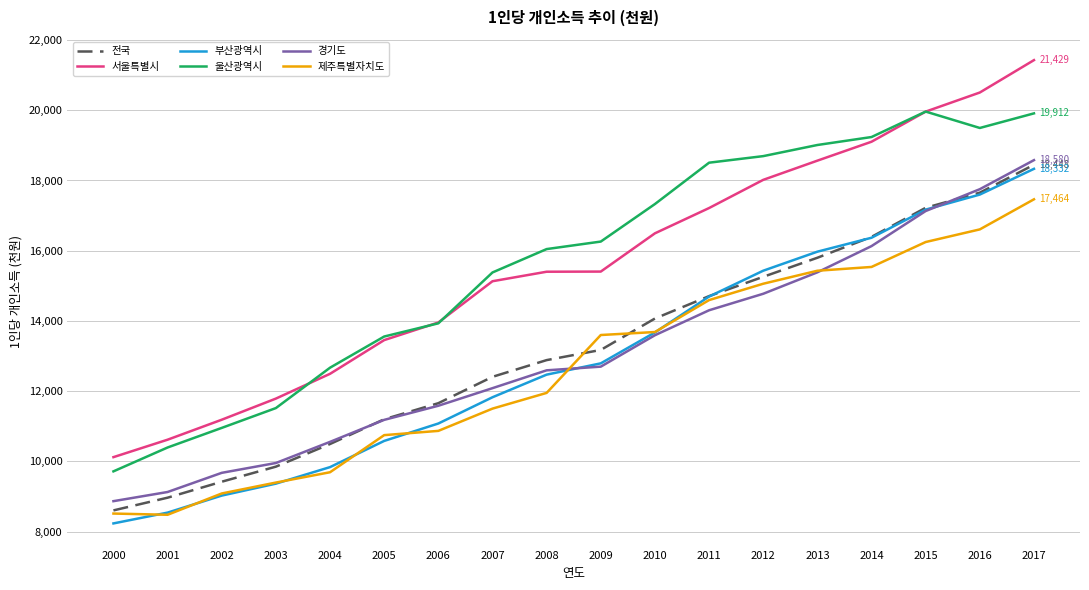

What is the total value across all series at 2014?

102773